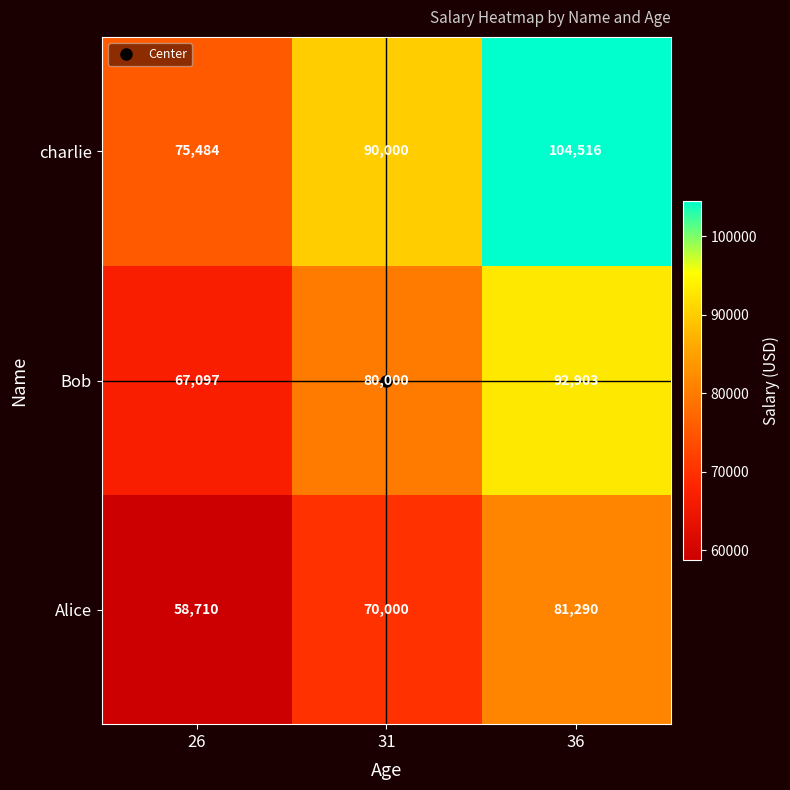

What is the sum of the Bob values at 31 and 26?

147097